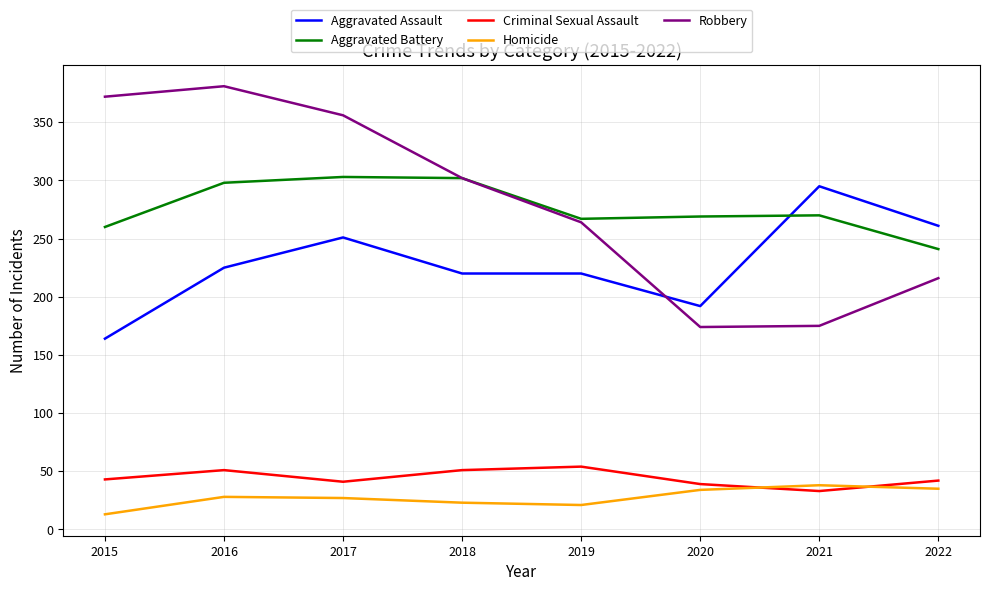

Is this an area chart (filled region under the line)?

No